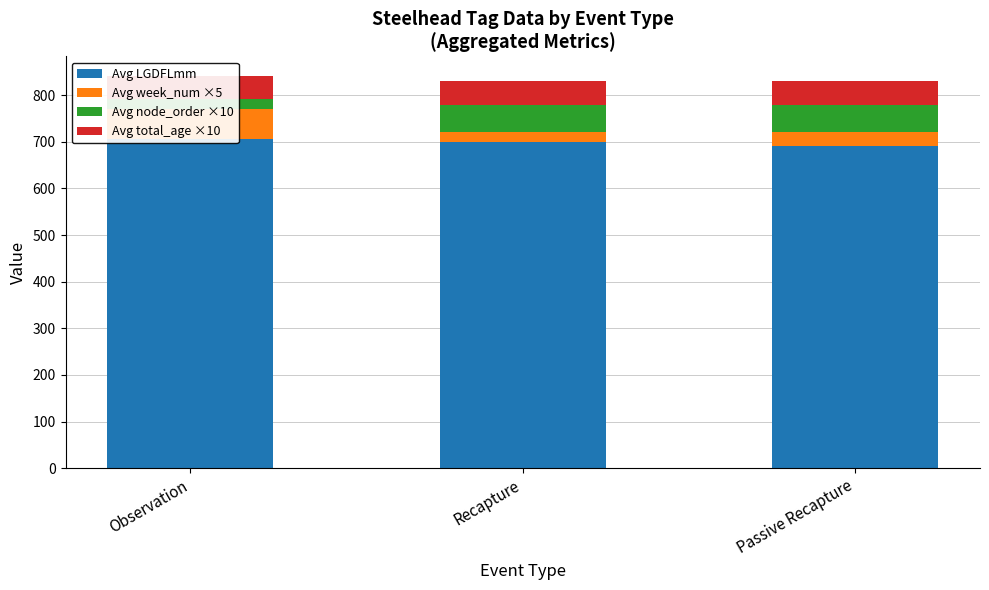

Which has a higher value, Recapture or Observation?

Observation